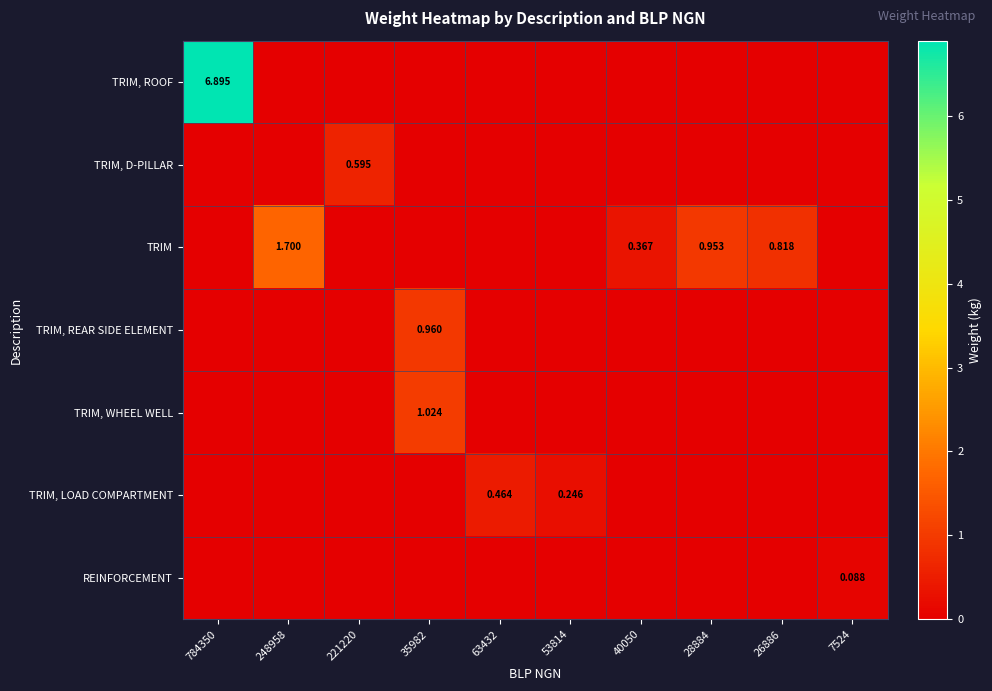

What is the difference between the second highest and minimum values in the TRIM, LOAD COMPARTMENT series?

0.2